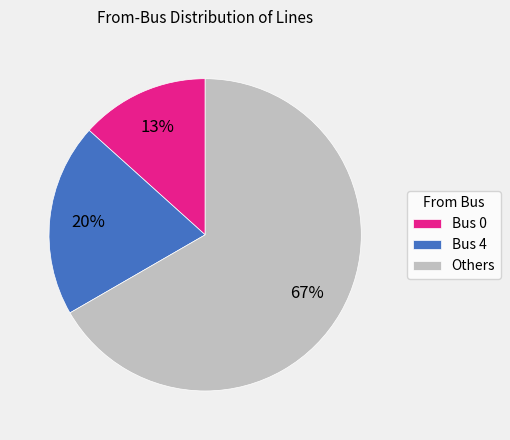

Does Bus 0 represent more than half of the total?

No